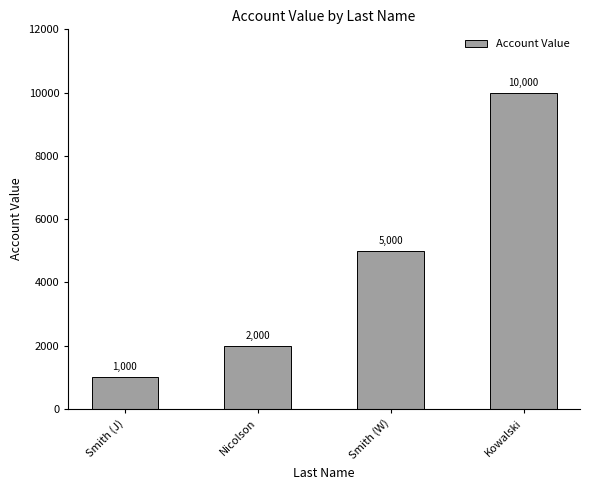

Between Smith (W) and Kowalski, which is larger?

Kowalski